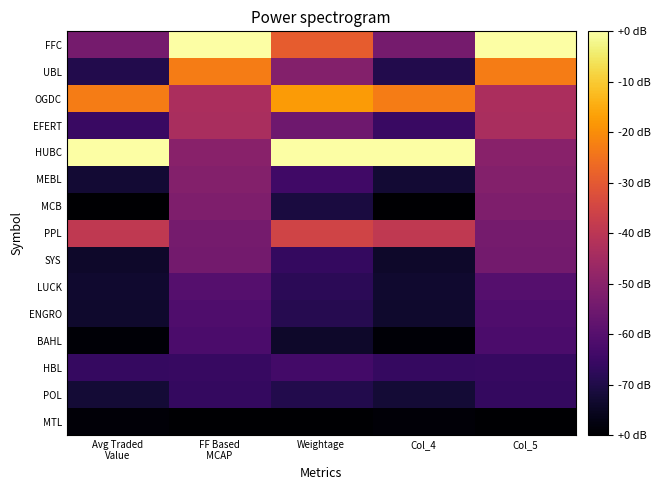

What is the total value across all series at Col_5?

433.0